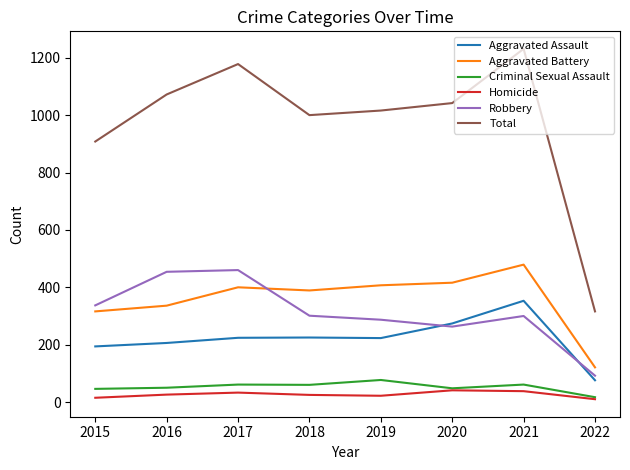

What is the spread (max minus min) of values at 2021?

1193